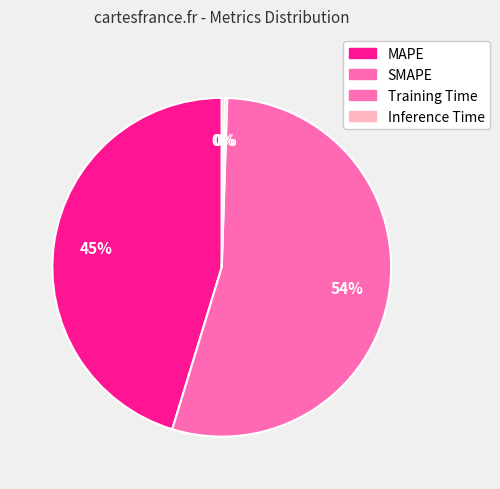

The Training Time slice represents 0% of the pie. True or false?

True